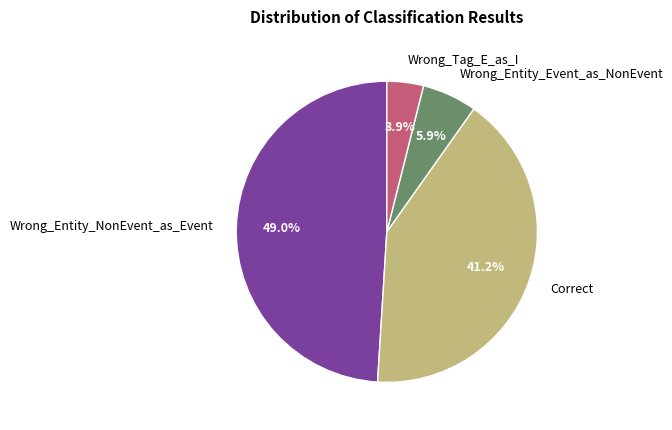

Is Wrong_Entity_Event_as_NonEvent the majority of the pie?

No